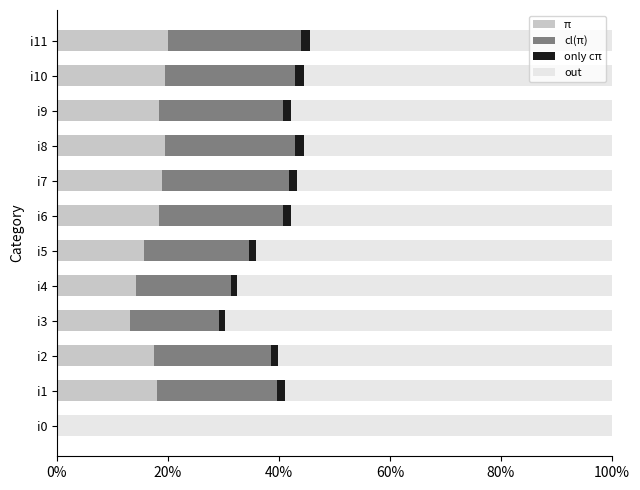

What is the total value across all series at i0?

100.0